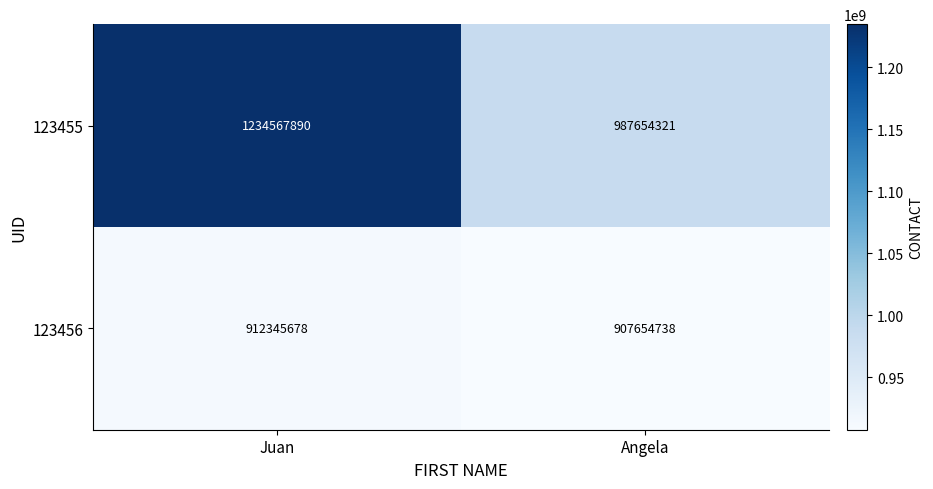

Which series has the widest spread of values?

123455